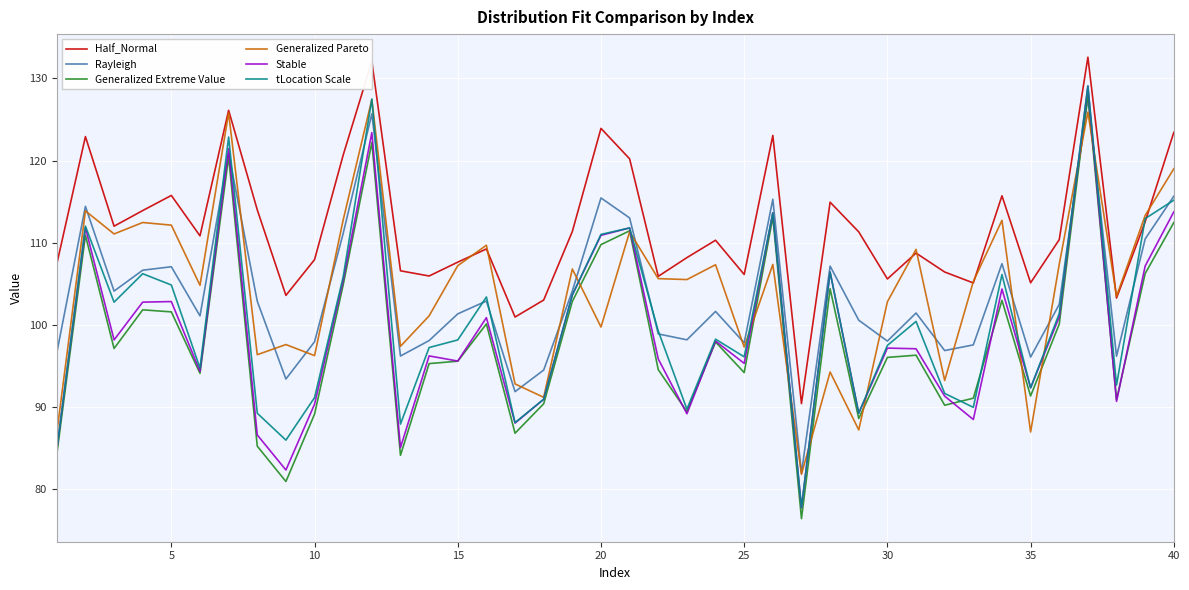

After their last crossing, which series has the higher values: tLocation Scale or Half_Normal?

Half_Normal